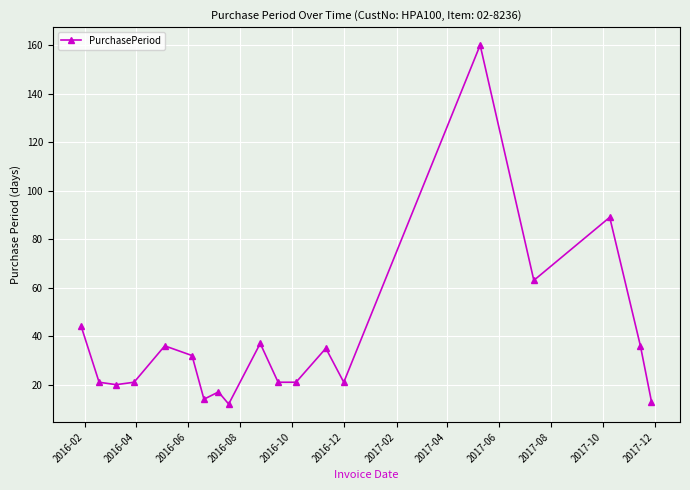

What is the value of the 2nd point from the left?

21